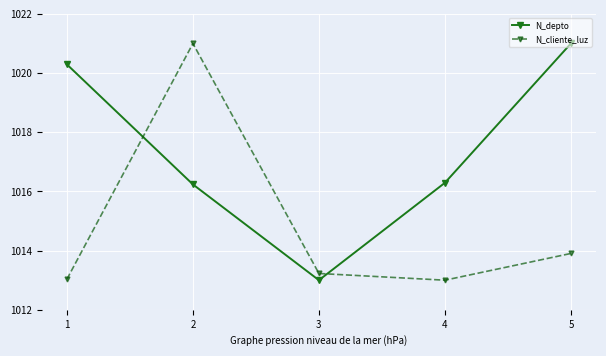

What is the average value of the N_cliente_luz series?

1014.8